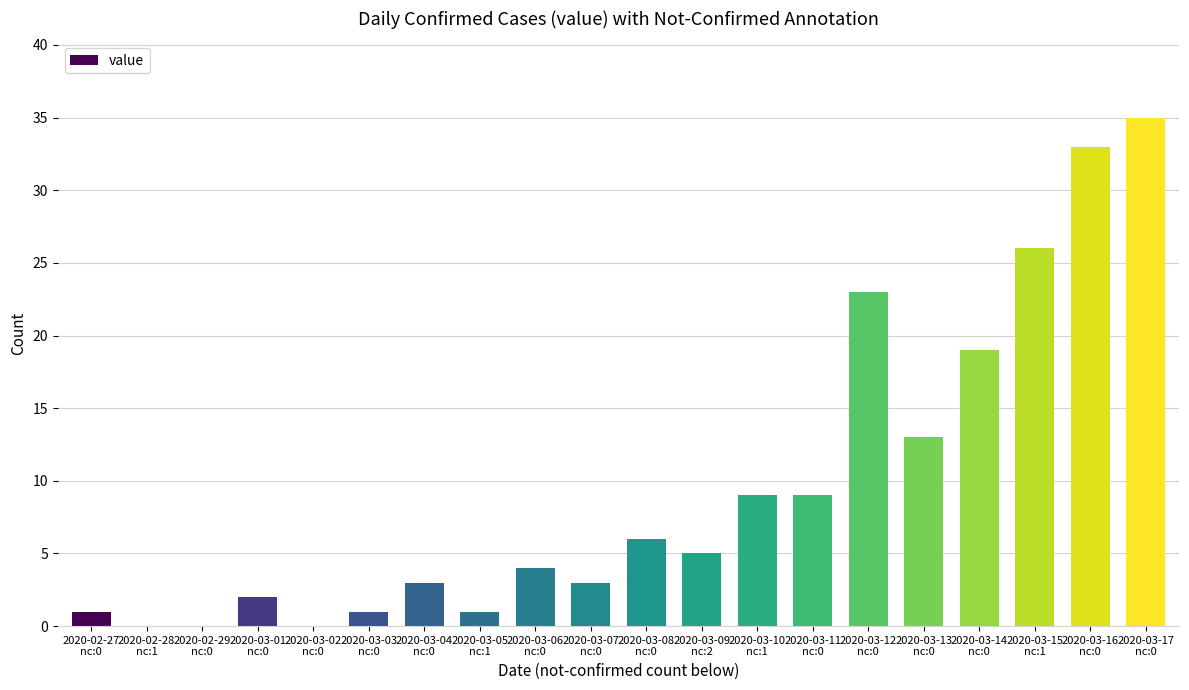

Reading left to right, list all the values displayed in this chart.

2020-02-27
nc:0=1	2020-02-28
nc:1=0	2020-02-29
nc:0=0	2020-03-01
nc:0=2	2020-03-02
nc:0=0	2020-03-03
nc:0=1	2020-03-04
nc:0=3	2020-03-05
nc:1=1	2020-03-06
nc:0=4	2020-03-07
nc:0=3	2020-03-08
nc:0=6	2020-03-09
nc:2=5	2020-03-10
nc:1=9	2020-03-11
nc:0=9	2020-03-12
nc:0=23	2020-03-13
nc:0=13	2020-03-14
nc:0=19	2020-03-15
nc:1=26	2020-03-16
nc:0=33	2020-03-17
nc:0=35